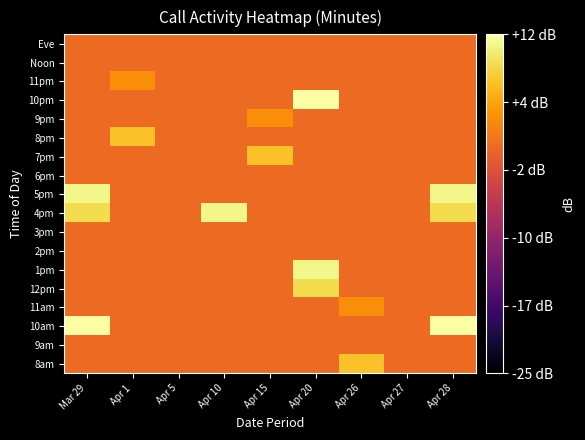

What is the difference between the highest and lowest values at Apr 1?

7.0